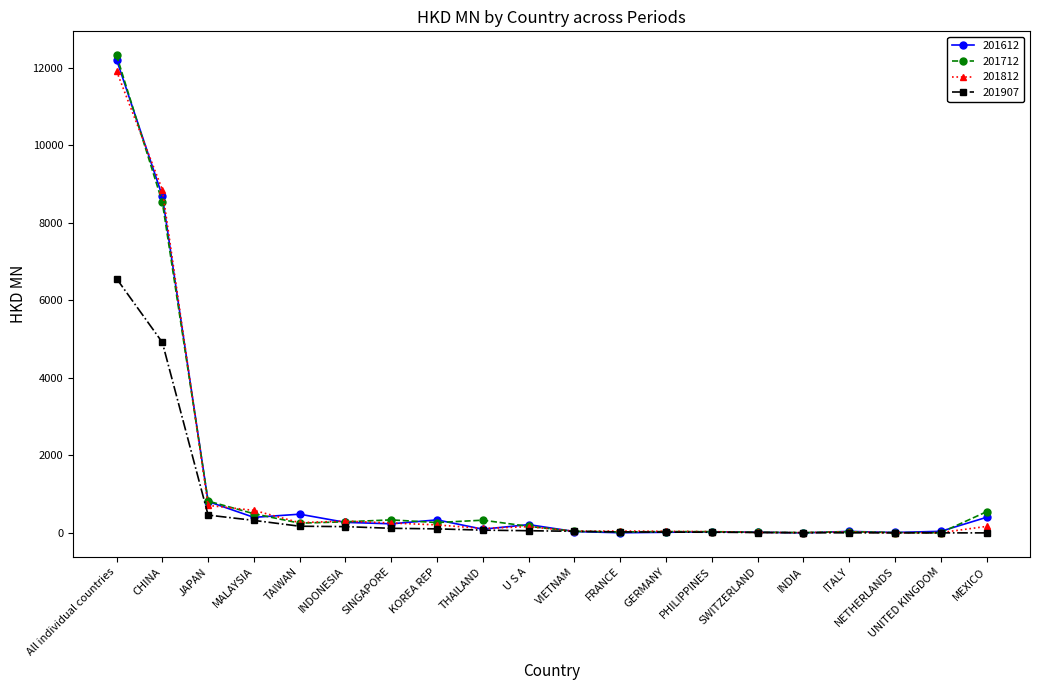

Count the number of data series in this chart.

4